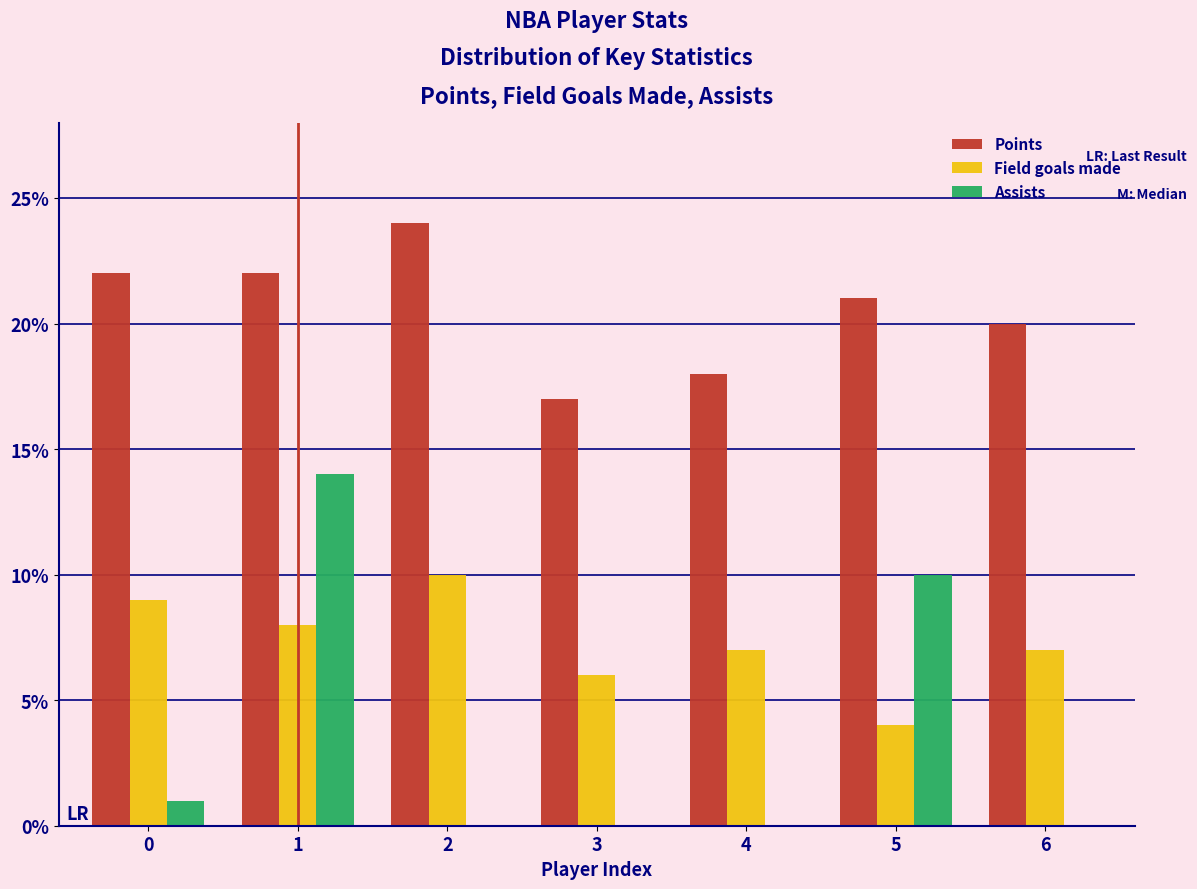

Reading right to left, list all the values displayed in this chart.

Points: 6=20	5=21	4=18	3=17	2=24	1=22	0=22
Field goals made: 6=7	5=4	4=7	3=6	2=10	1=8	0=9
Assists: 6=0	5=10	4=0	3=0	2=0	1=14	0=1